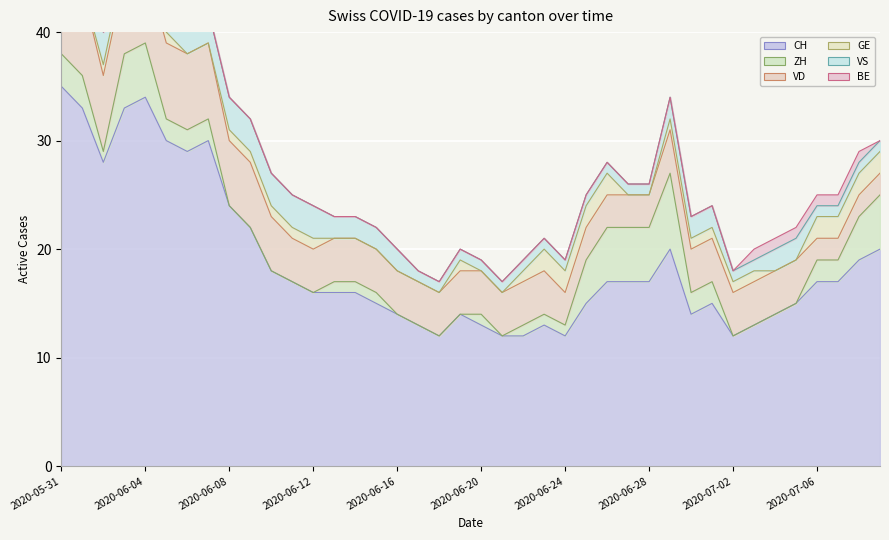

What are all the series names shown in the legend?

CH, ZH, VD, GE, VS, BE